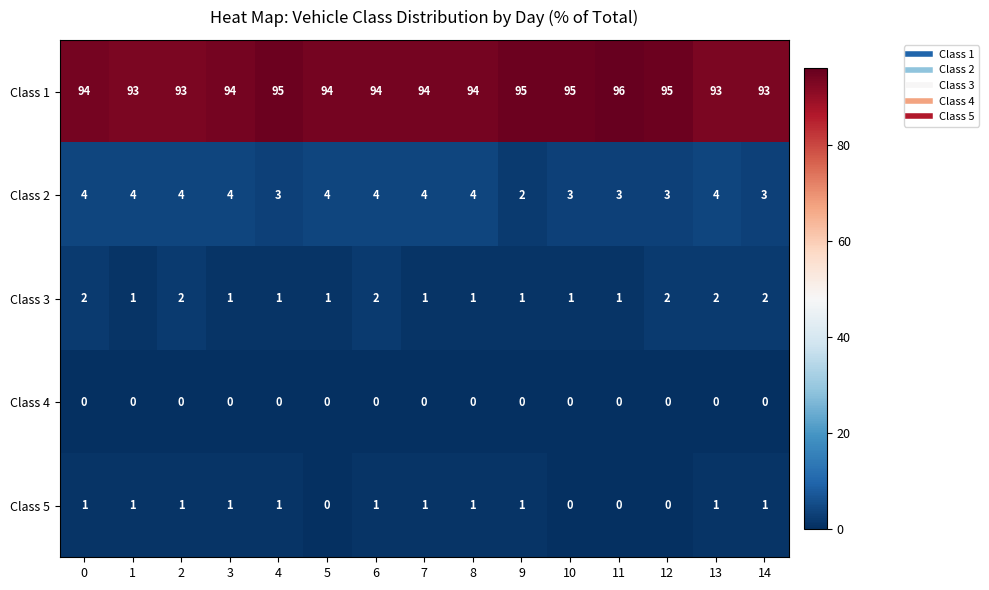

At how many categories does at least one series exceed 71?

15